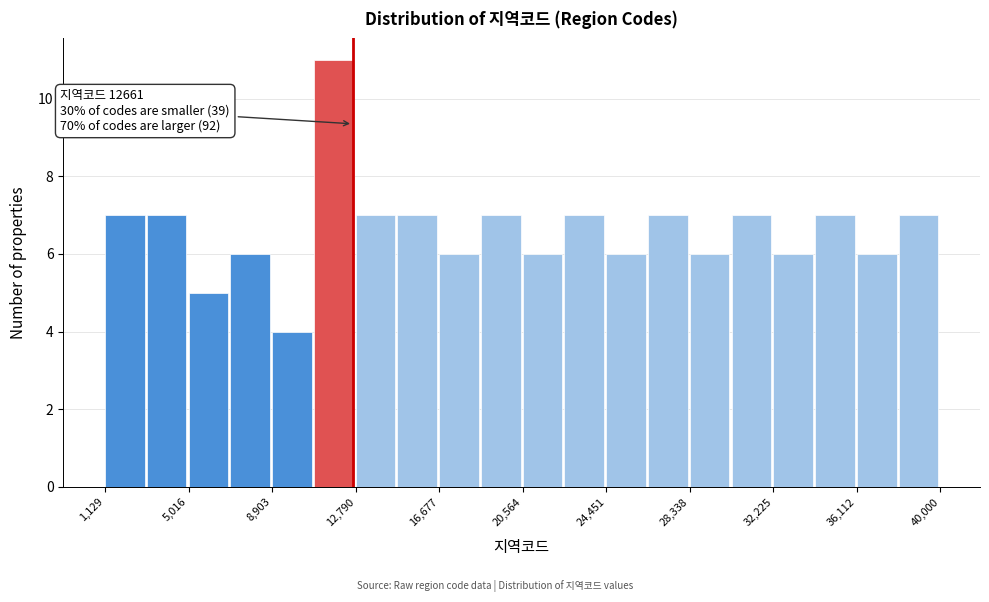

Read against the x-axis, roughly where is the centre of the tallest bar?

12000